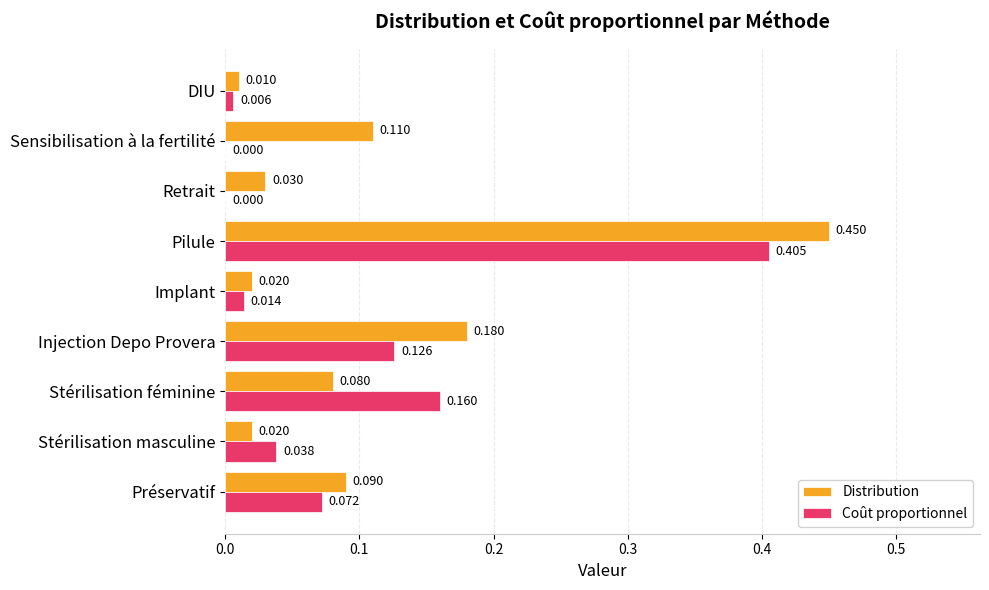

What is the sum of all Distribution values?

1.0